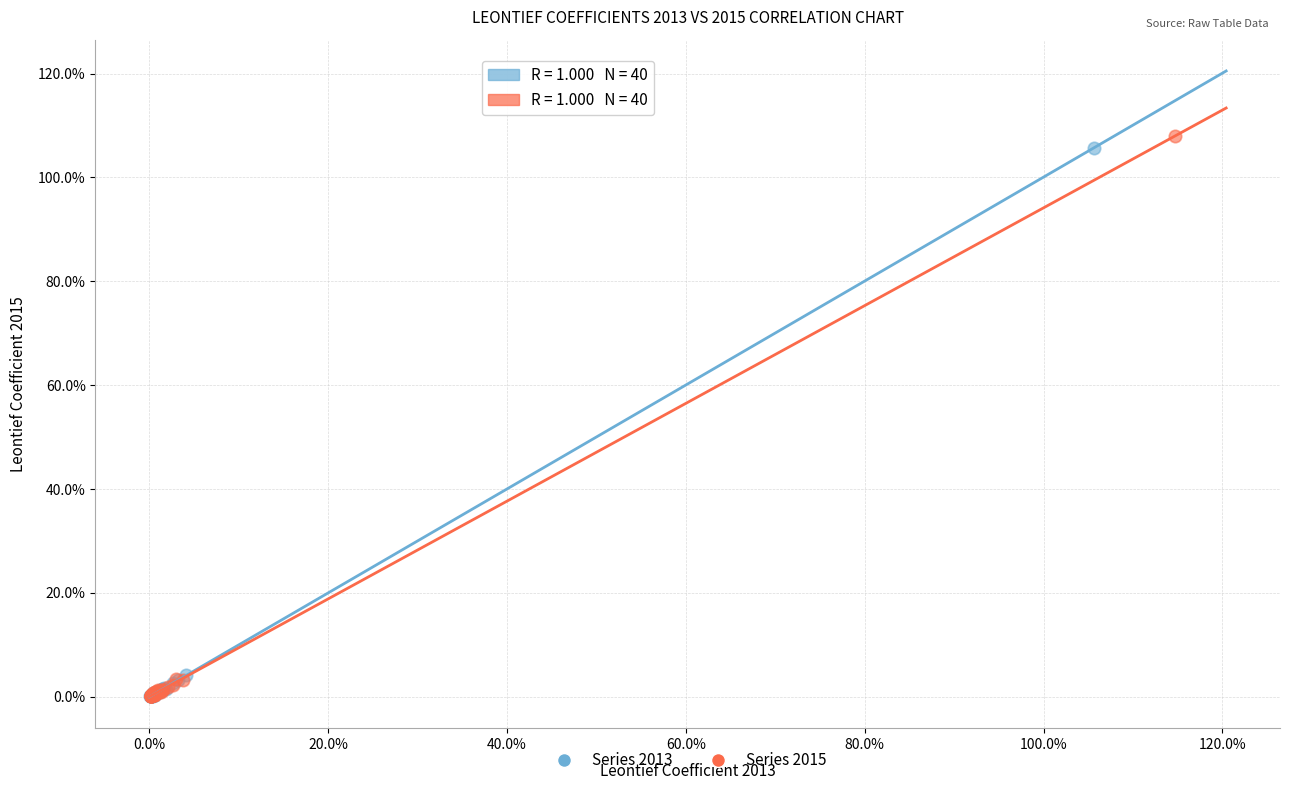

Which series has the widest spread of Y values?

Series 2015